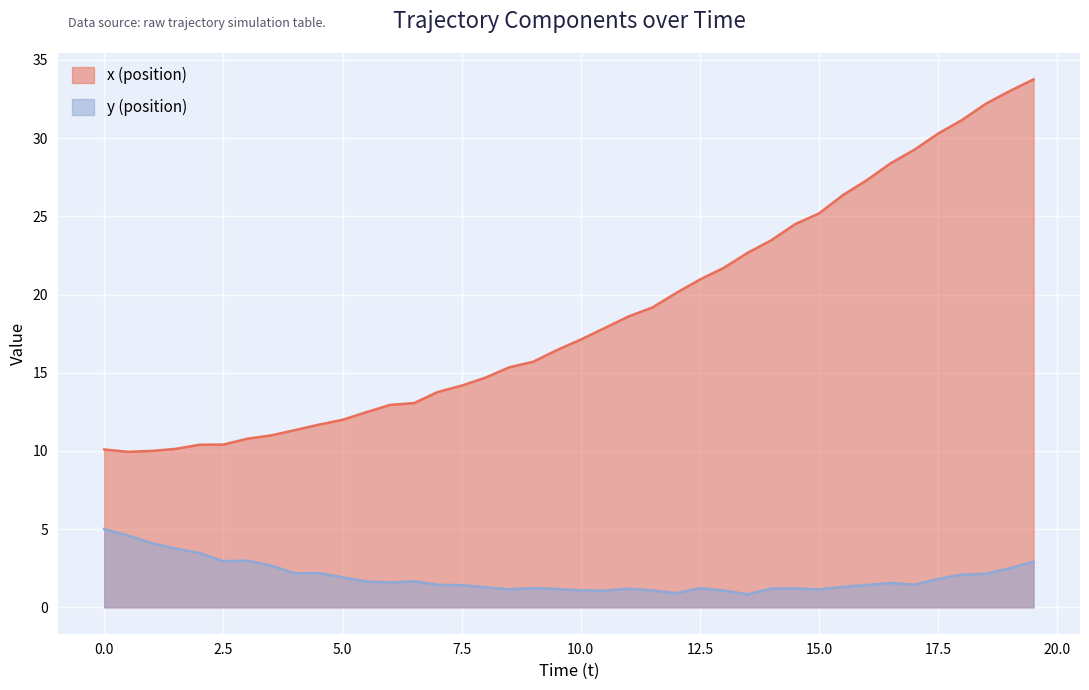

What is the average value of the x (position) series?

18.7